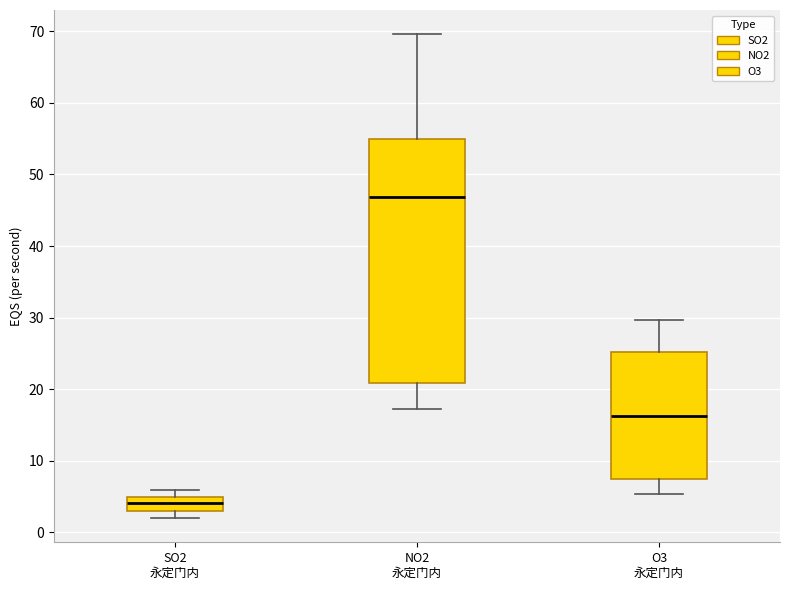

Reading left to right, transcribe this box plot: for each box, give where its median line is, the range the box spans, and where its two whiskers end, as read against the y-axis. The values are not printed on the chart, so give them approximately, as read against the axis.

SO2 永定门内: median 4, box 3 to 5, whiskers 2 to 6
NO2 永定门内: median 47, box 21 to 55, whiskers 17 to 70
O3 永定门内: median 16, box 7 to 25, whiskers 5 to 30